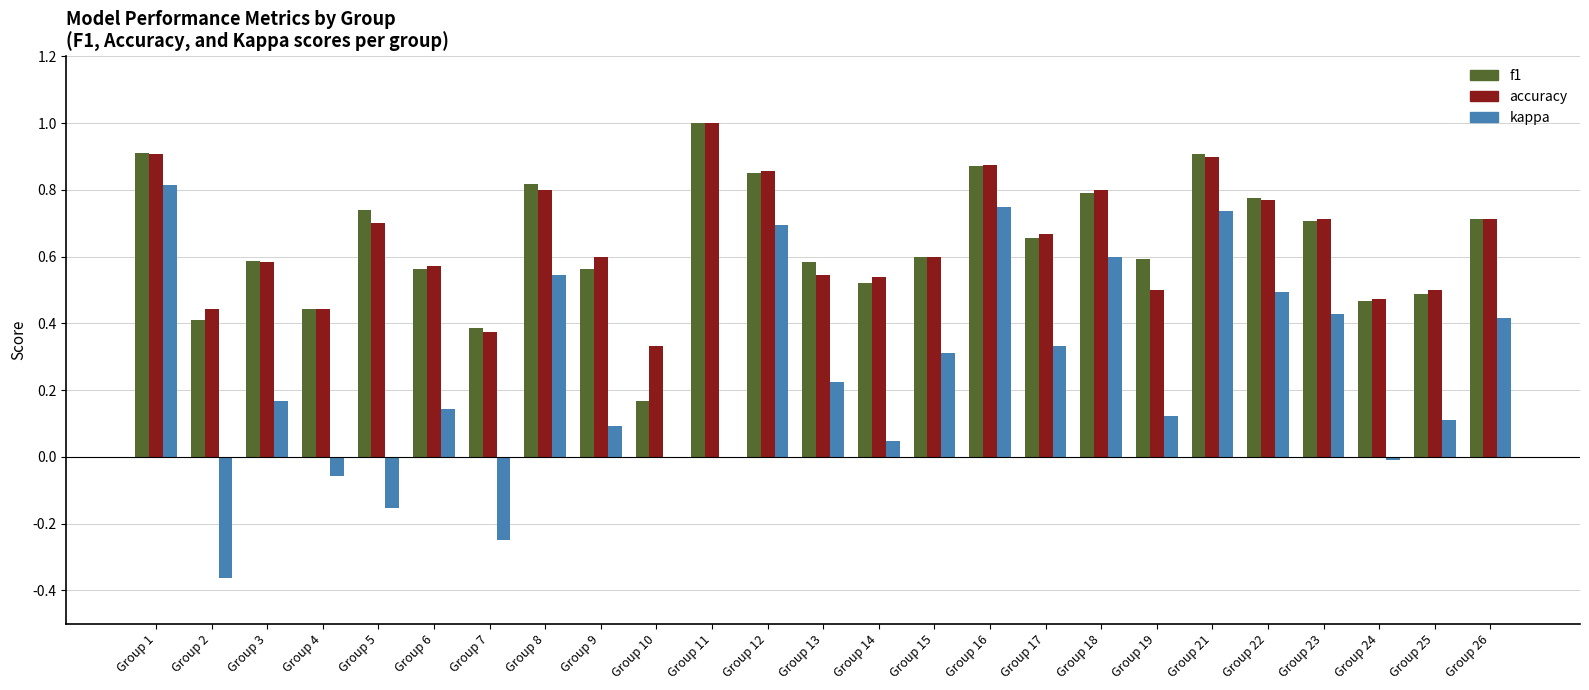

What is the maximum value shown in the chart?

1.0